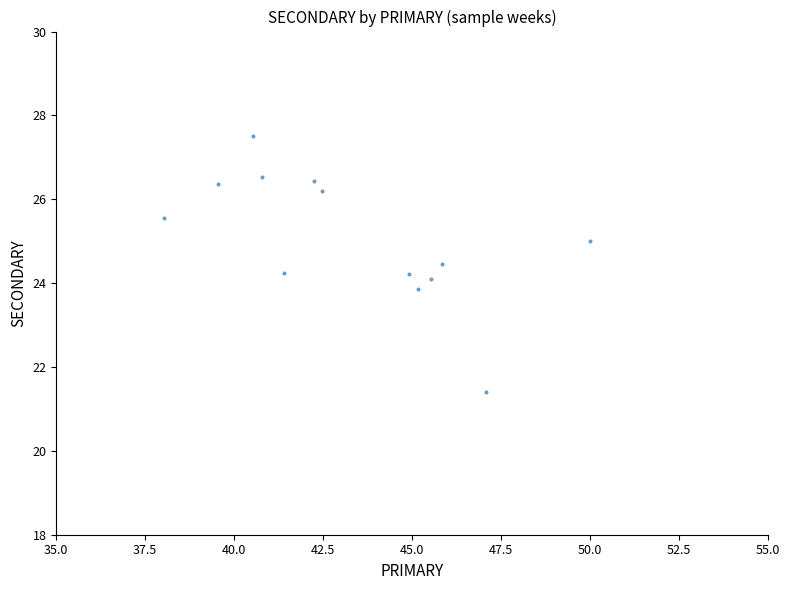

What is the range of Y values (max minus min)?

6.1